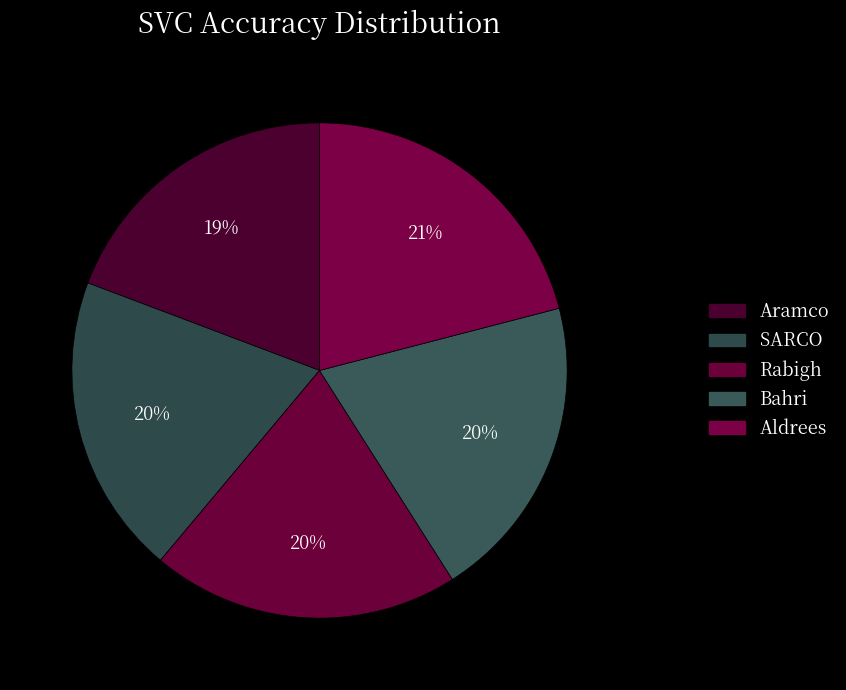

Is it true that Bahri is 27% of the pie?

False